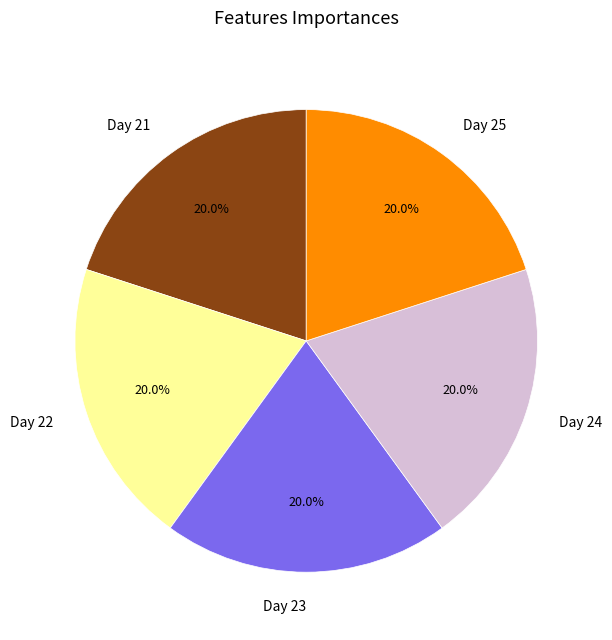

Combined, do Day 23 and Day 22 account for over 50%?

No